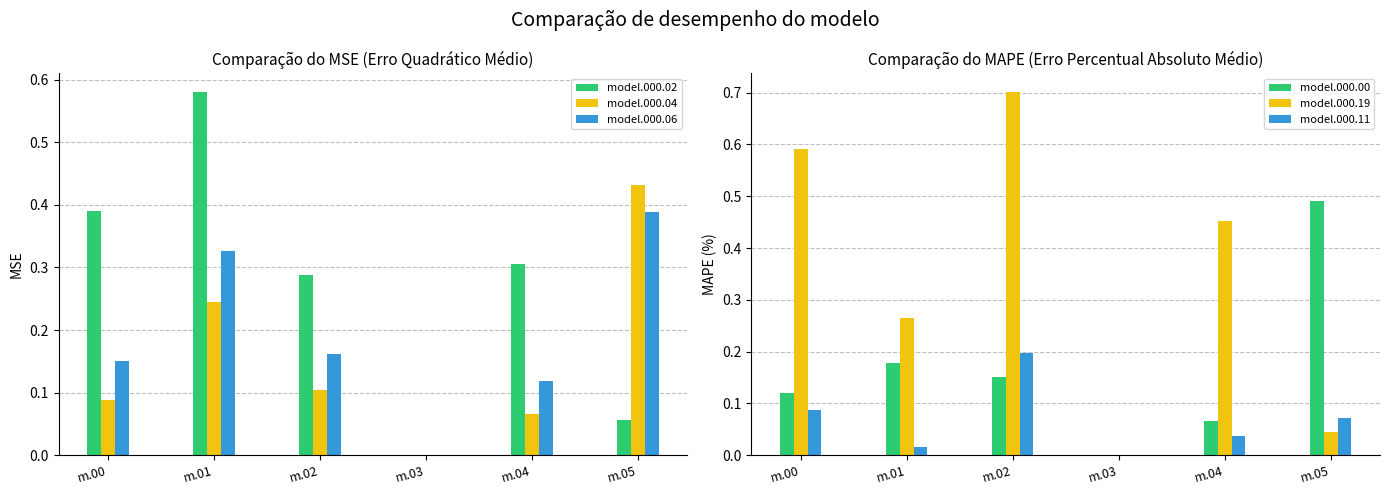

What is the difference between the highest and lowest values at m.00?

0.5